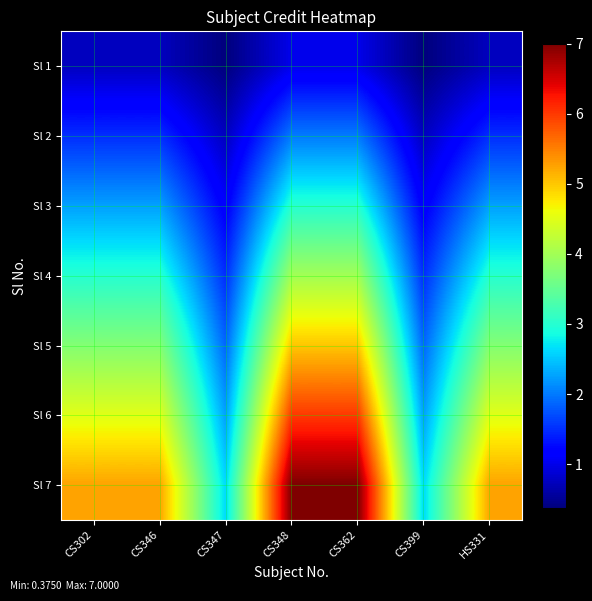

Which has a higher value, CS362 or CS348?

CS362